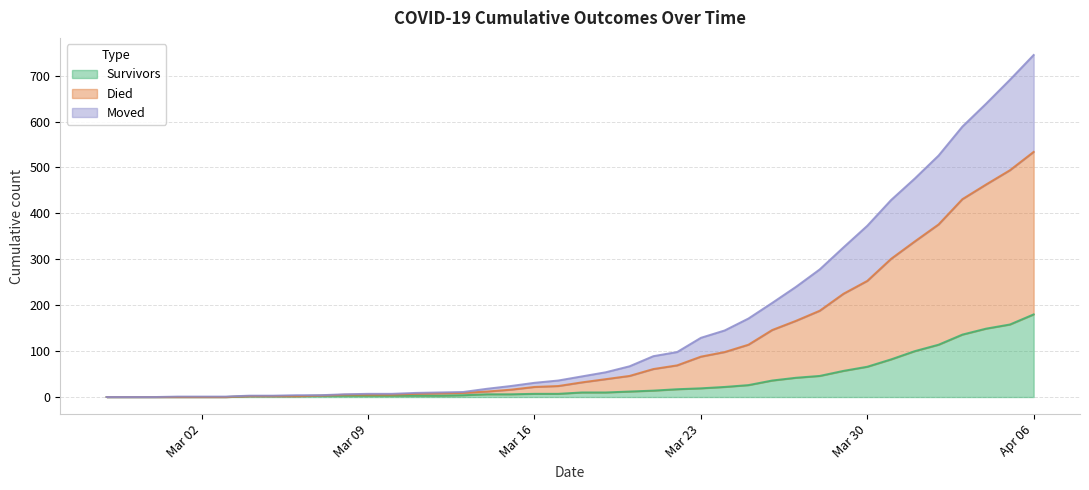

Is the value of moved at 2020-04-01 greater than the value of died at 2020-03-05?

Yes